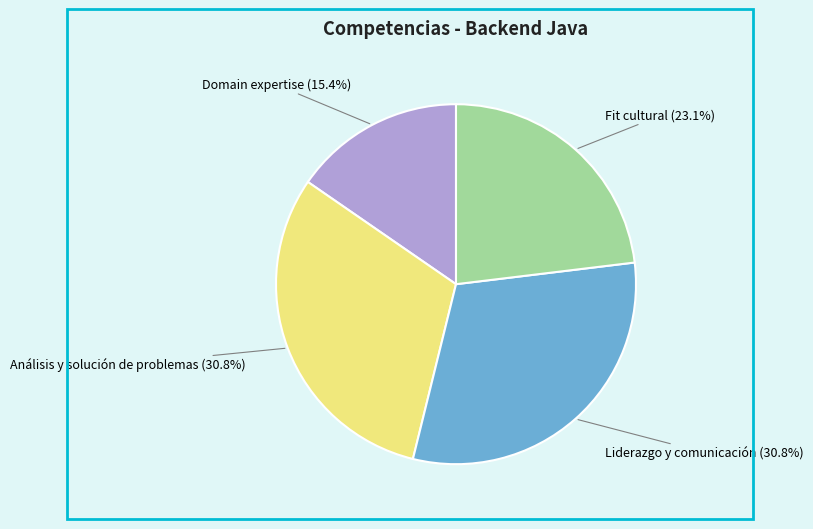

Between Domain expertise and Fit cultural, which is larger?

Fit cultural